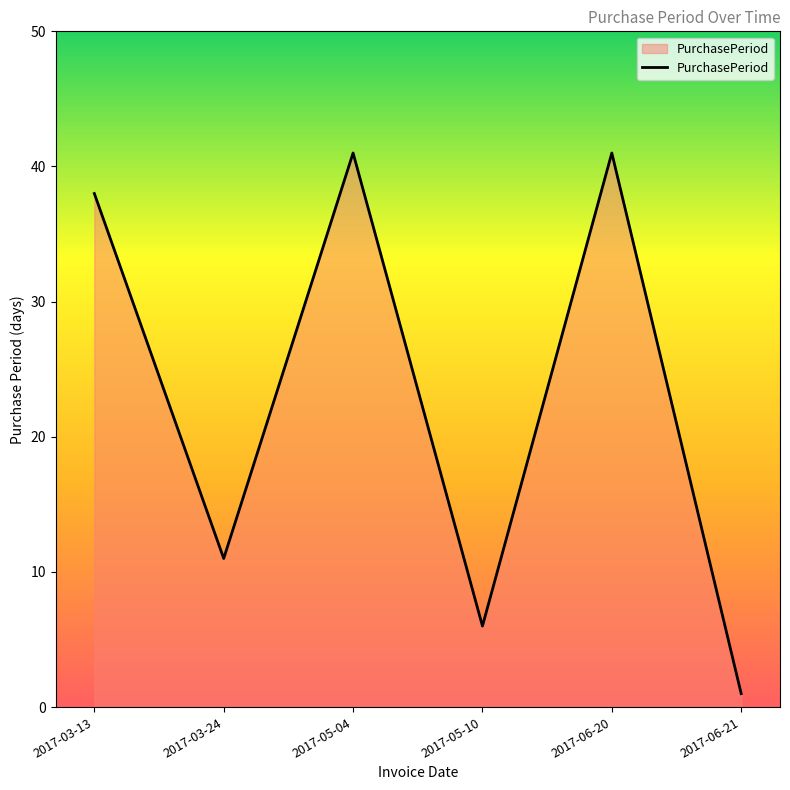

What is the ratio of the value at 2017-06-20 to the value at 2017-05-10?

6.8